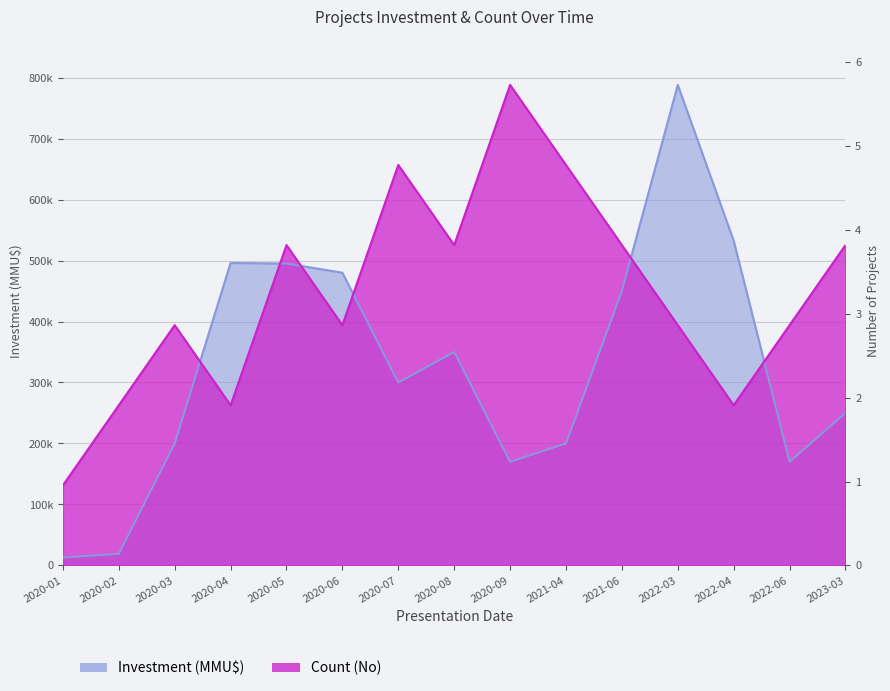

At which category does Count (No) reach its first local valley?

2020-04